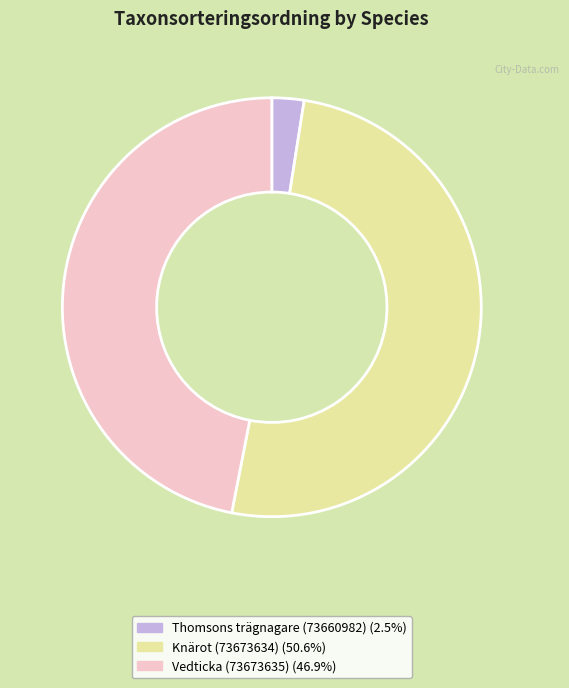

Is it true that Vedticka (73673635) is 47% of the pie?

True